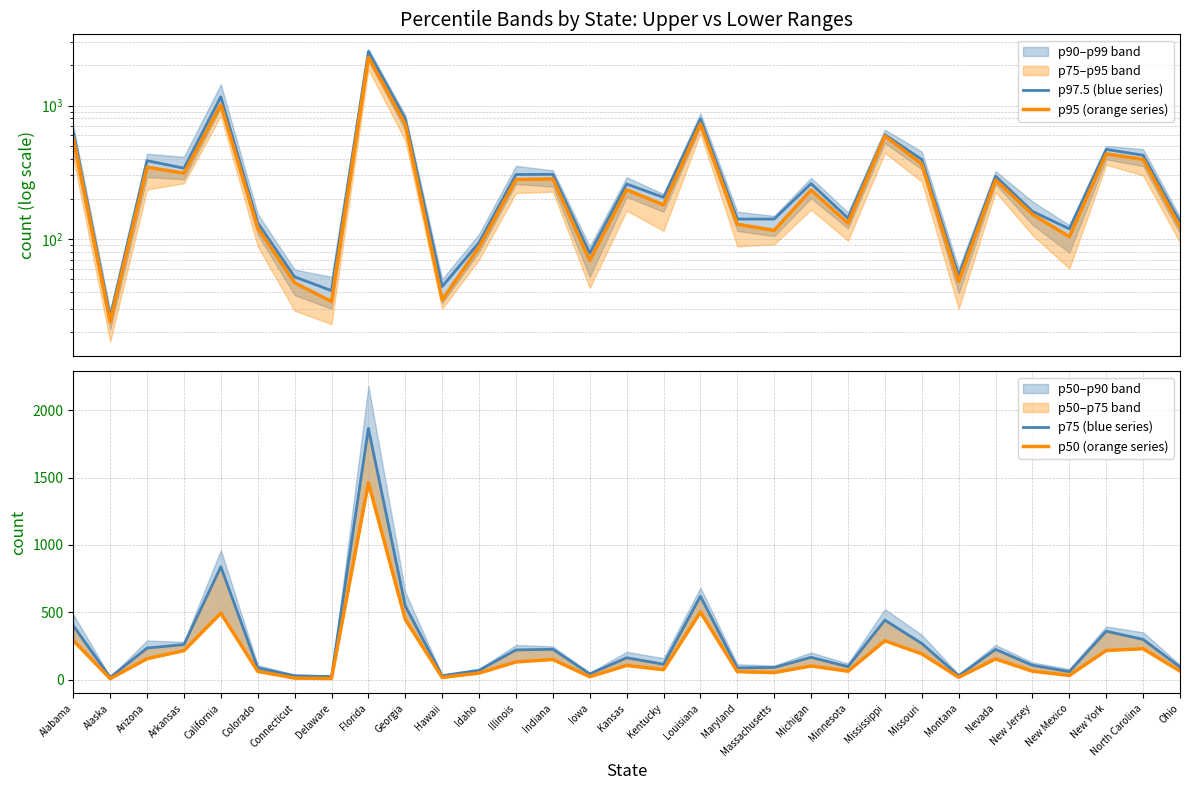

What is the label of the 17th point from the left?

Kentucky